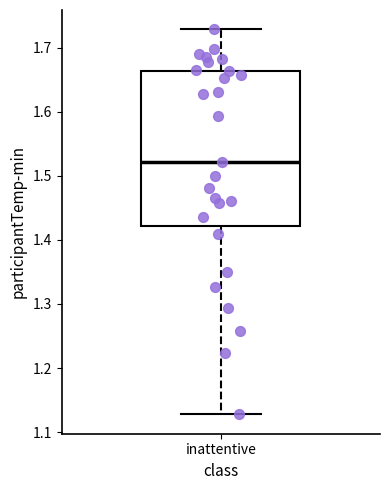

Read this box plot against the y-axis: the position of the median line, the range covered by the box, and the ends of both whiskers. The values are not printed on the chart, so give them approximately, as read against the axis.

median 1.52, box 1.42 to 1.66, whiskers 1.13 to 1.73